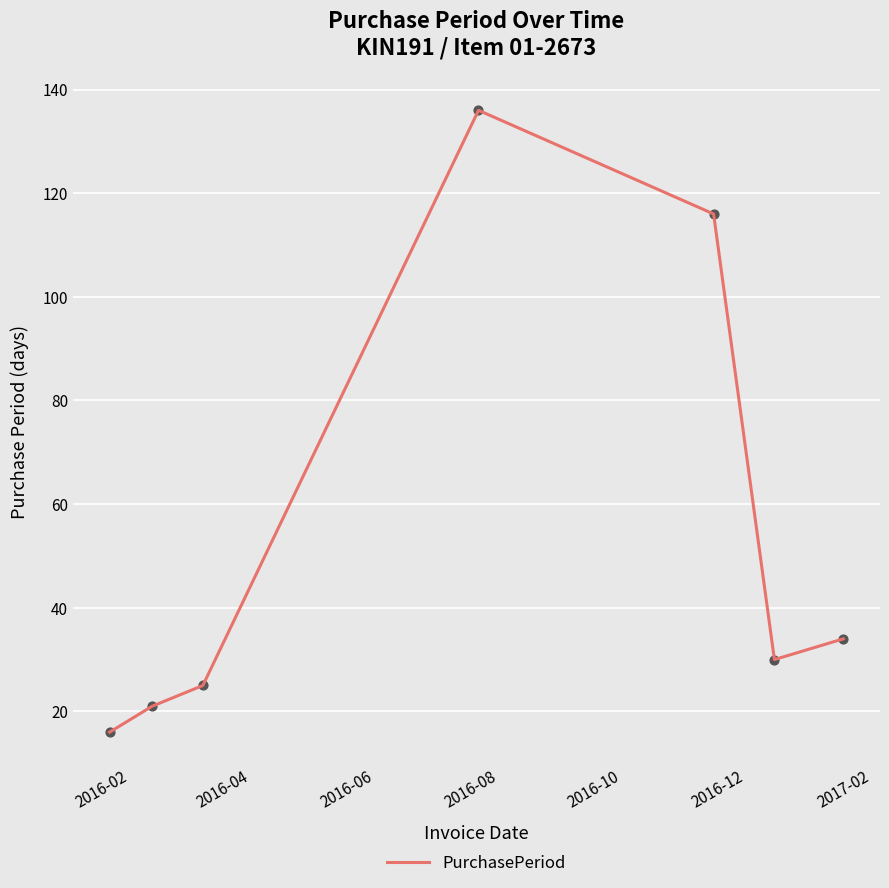

What is the difference between the maximum and second lowest values?

115